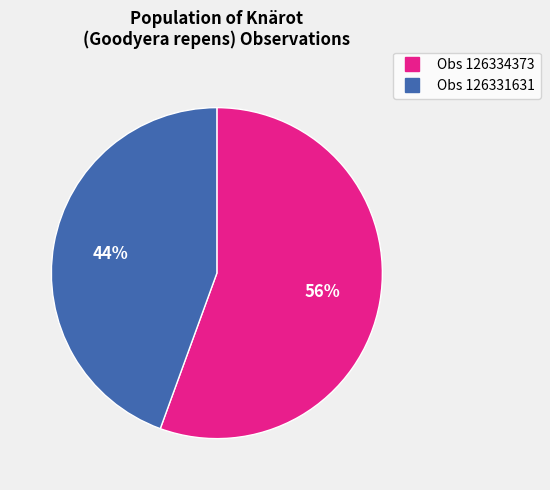

Does any single category account for the majority?

Yes